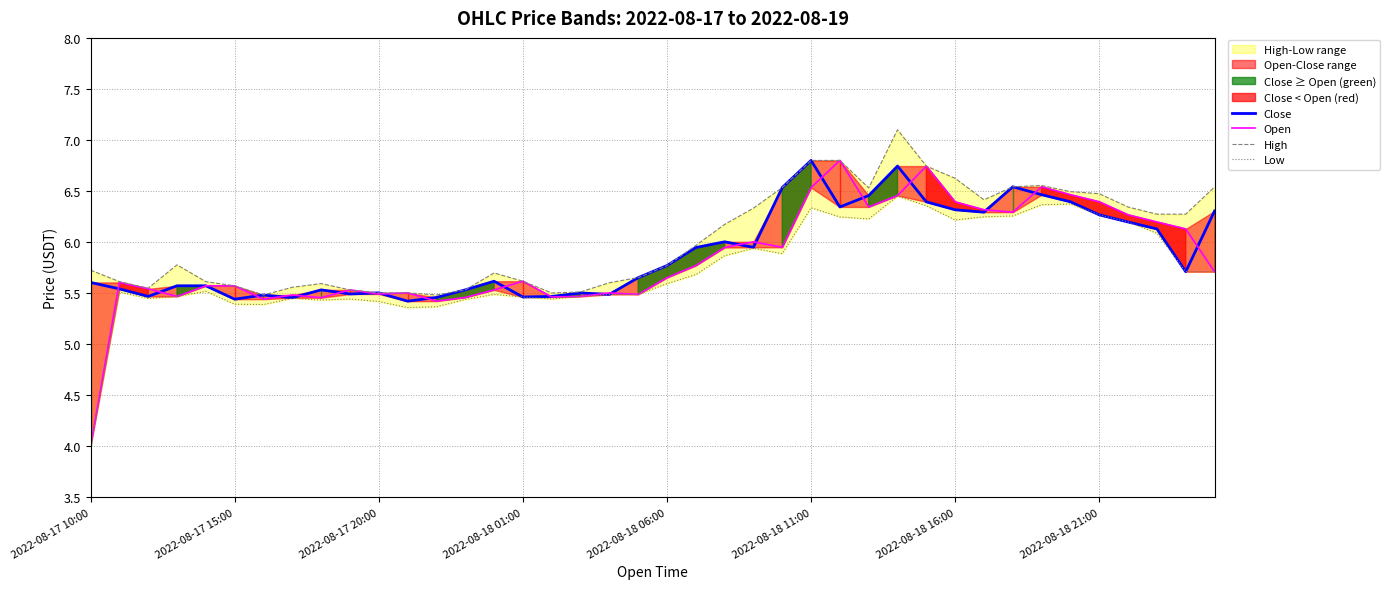

Rank the series at 8 from highest to lowest value.

High, Close, Open, Low